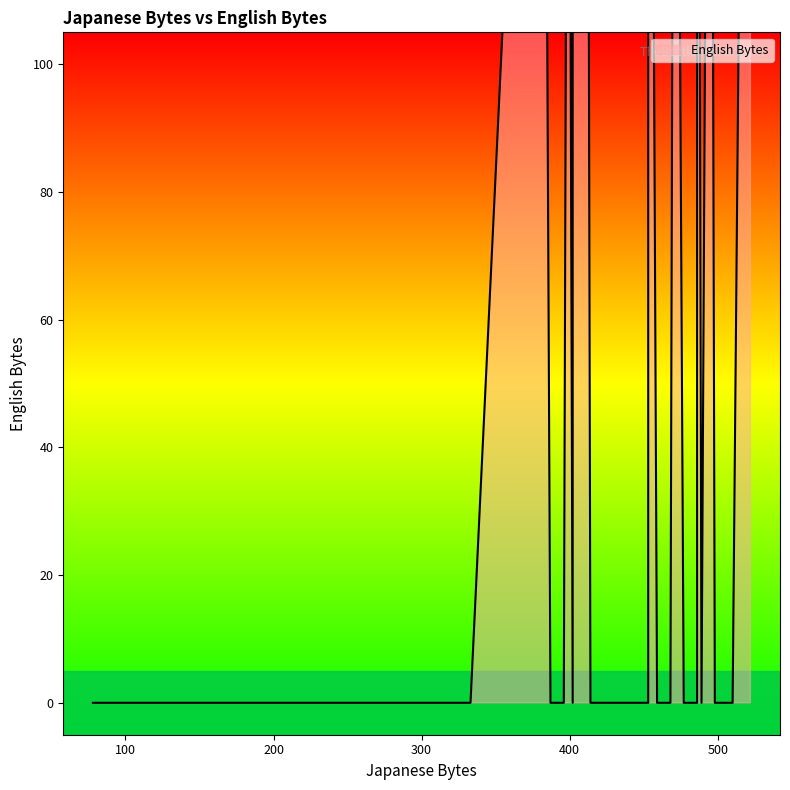

At which category does the chart reach its minimum across all series?

510